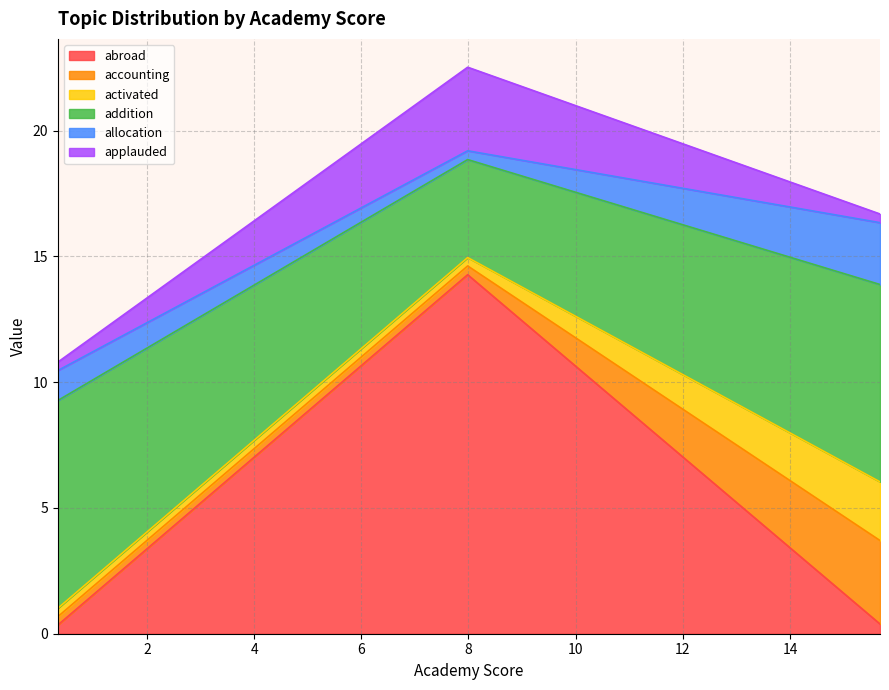

At which category does the chart reach its peak across all series?

7.984770998918269